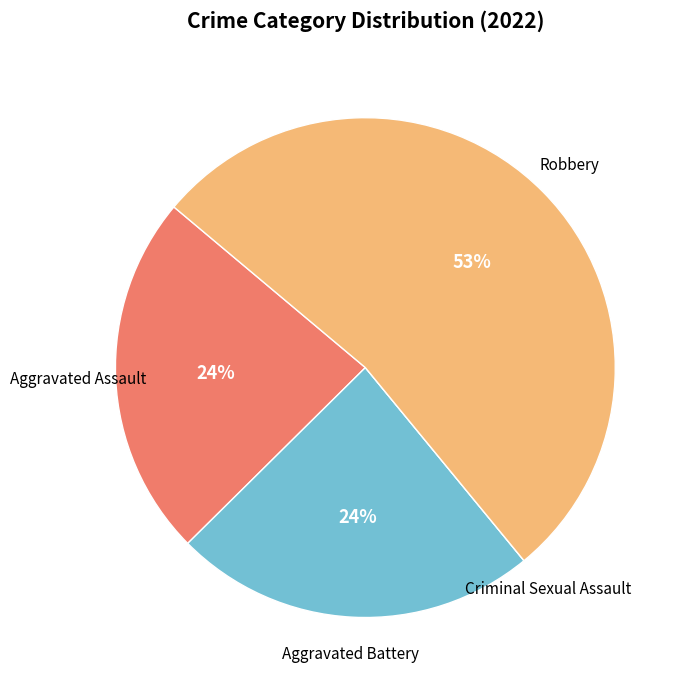

Is there a majority slice in this chart?

Yes